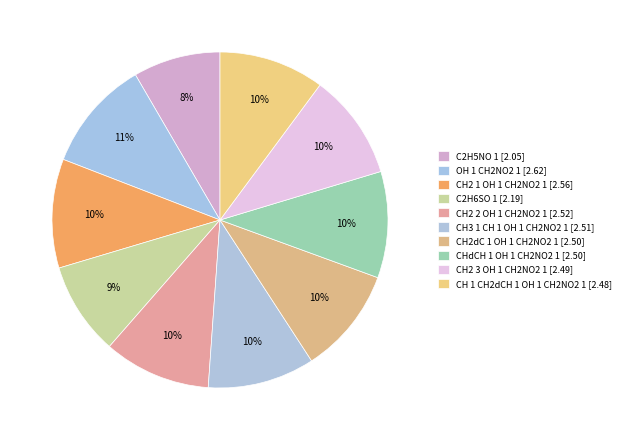

Count the number of slices in the pie.

10